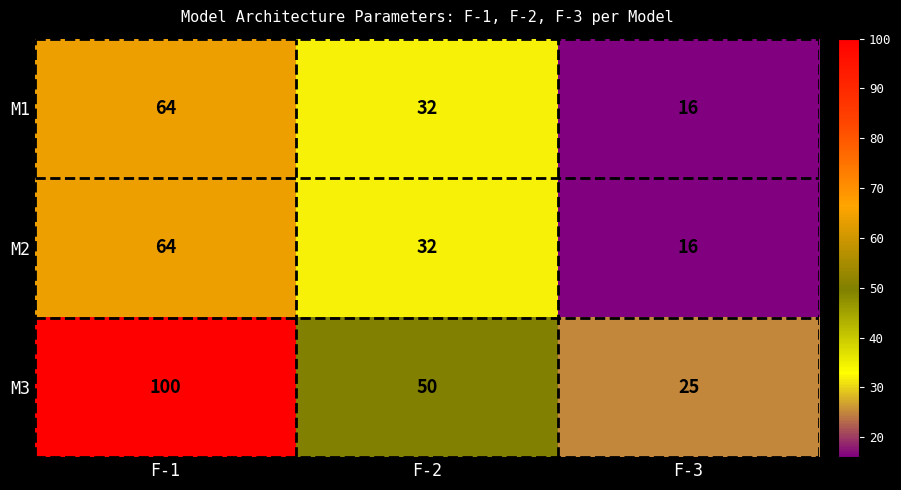

What is the minimum value shown in the chart?

16